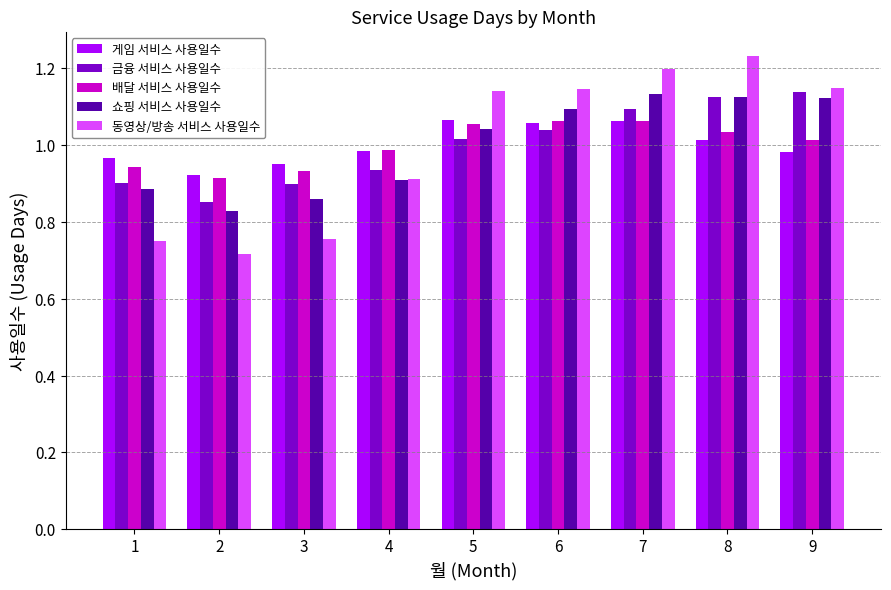

Between 2 and 7, which series saw the biggest shift?

동영상/방송 서비스 사용일수